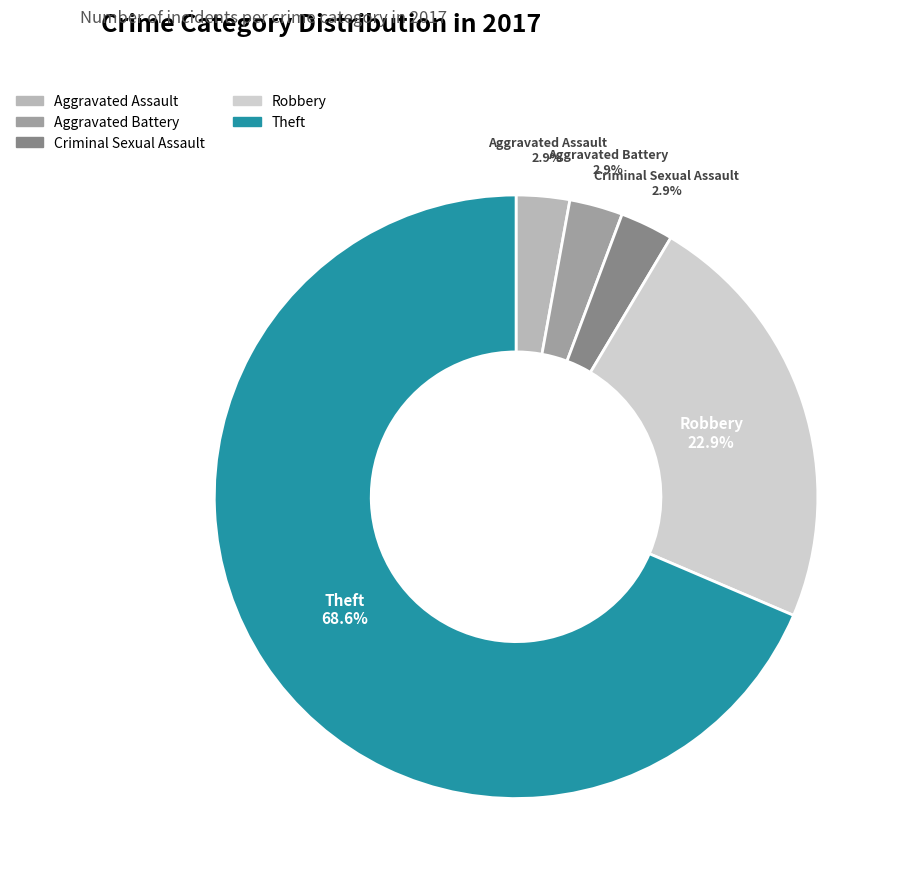

How many slices are in this pie chart?

5